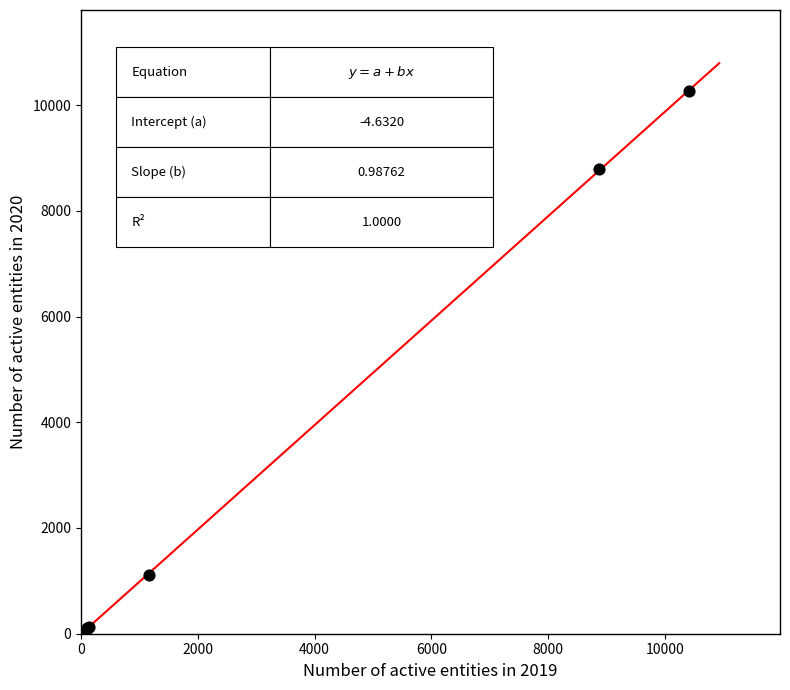

What Y value in the scatter plot is closest to 5129?

8792